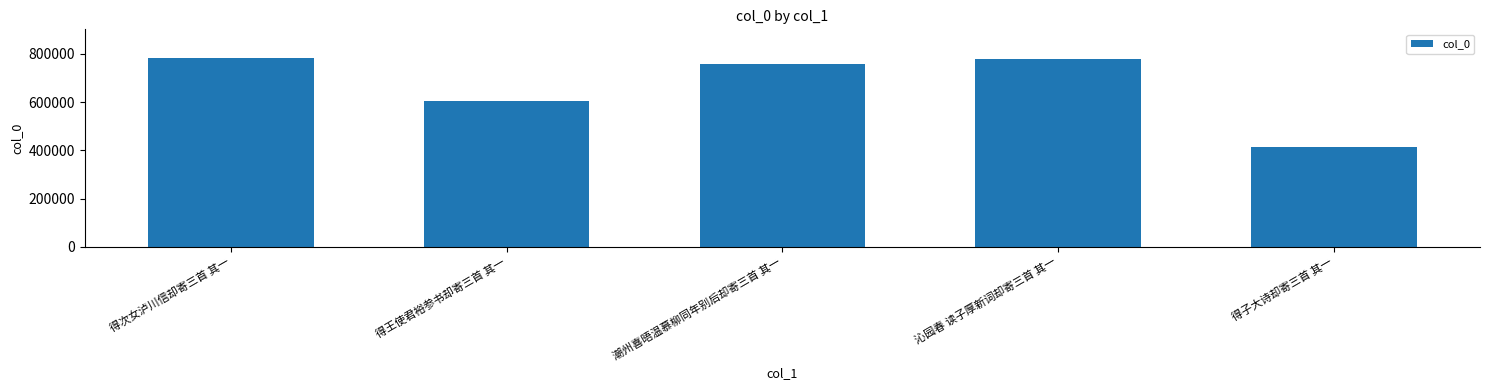

Where is the data nearest to the value 598379?

得王使君裕参书却寄三首 其一